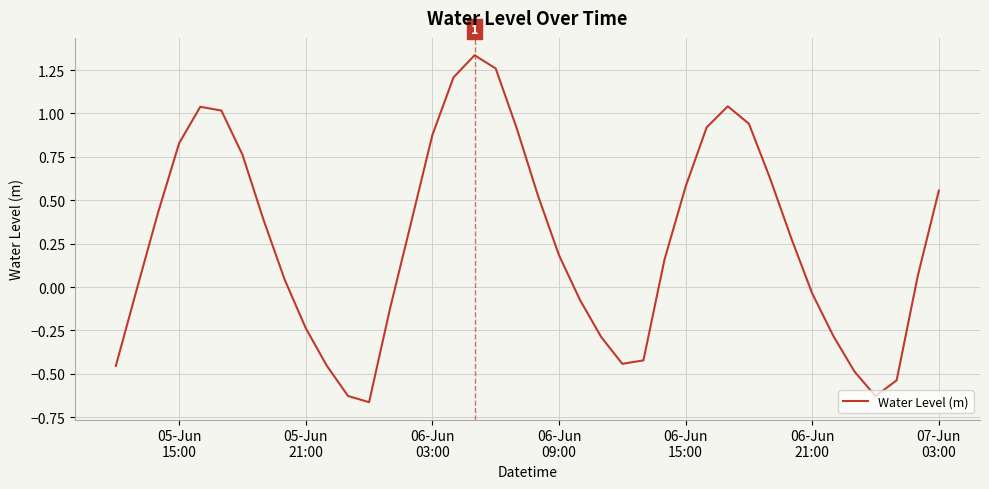

Count the number of values greater than 0.

24